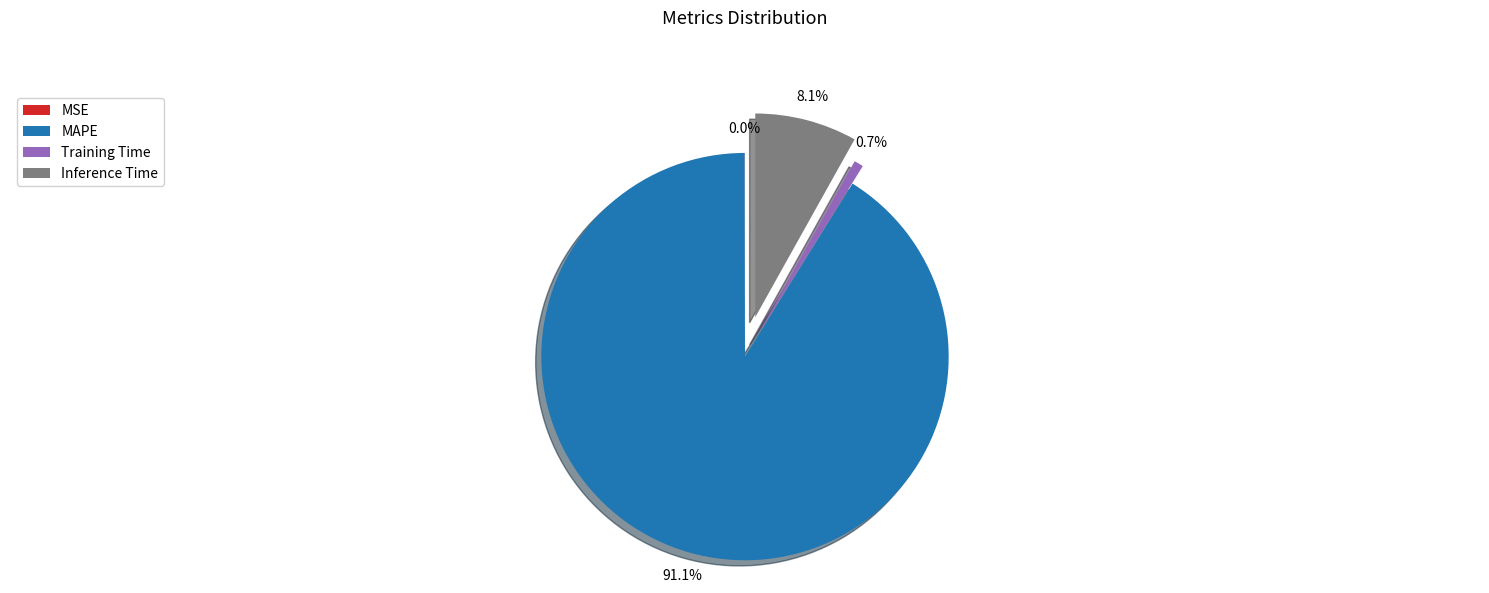

What is the majority slice?

MAPE